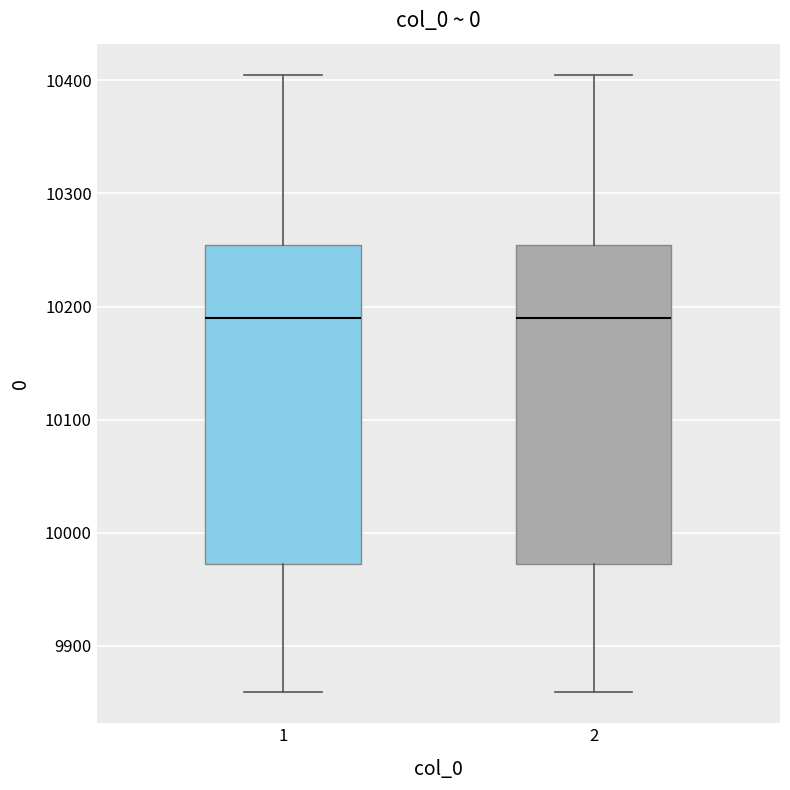

Reading left to right, read every box against the y-axis: the position of its median line, the range the box covers, and the ends of its whiskers. The values are not printed on the chart, so give them approximately, as read against the axis.

1: median 10190, box 9970 to 10250, whiskers 9860 to 10410
2: median 10190, box 9970 to 10250, whiskers 9860 to 10410